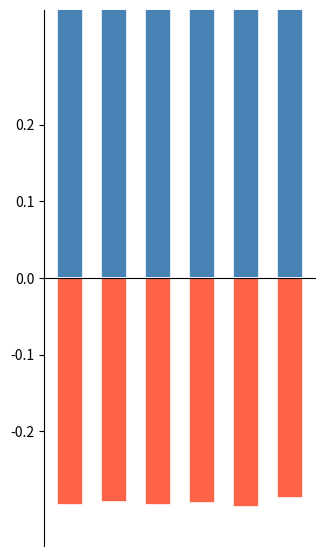

What is the highest value of the n_rmsd series?

0.7